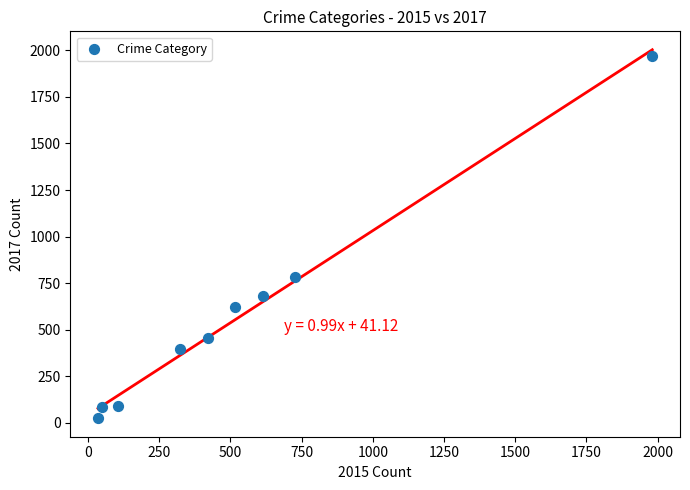

What is the range of Y values (max minus min)?

1945